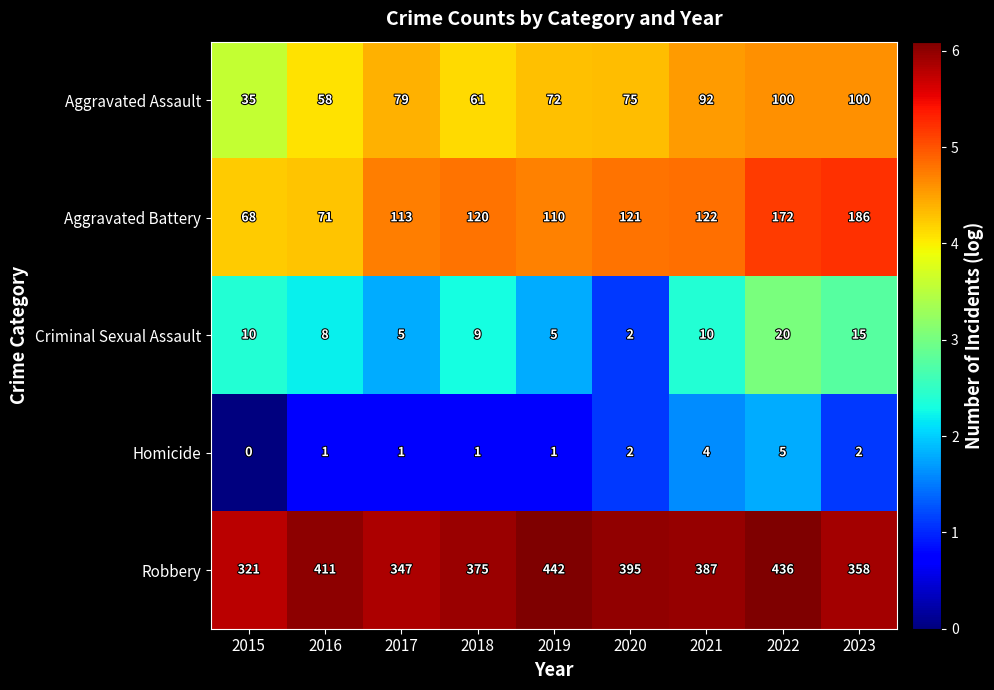

Count the number of categories in the chart.

9